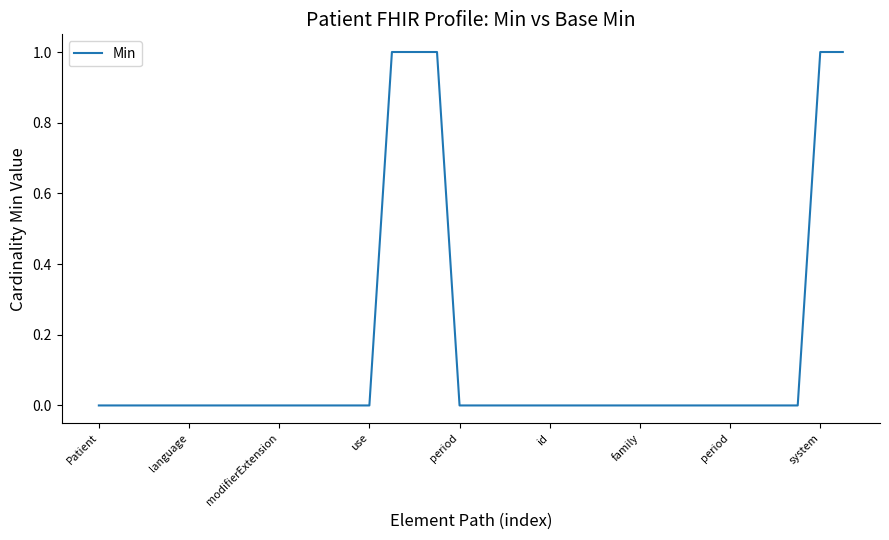

What is the sum of all values?

5